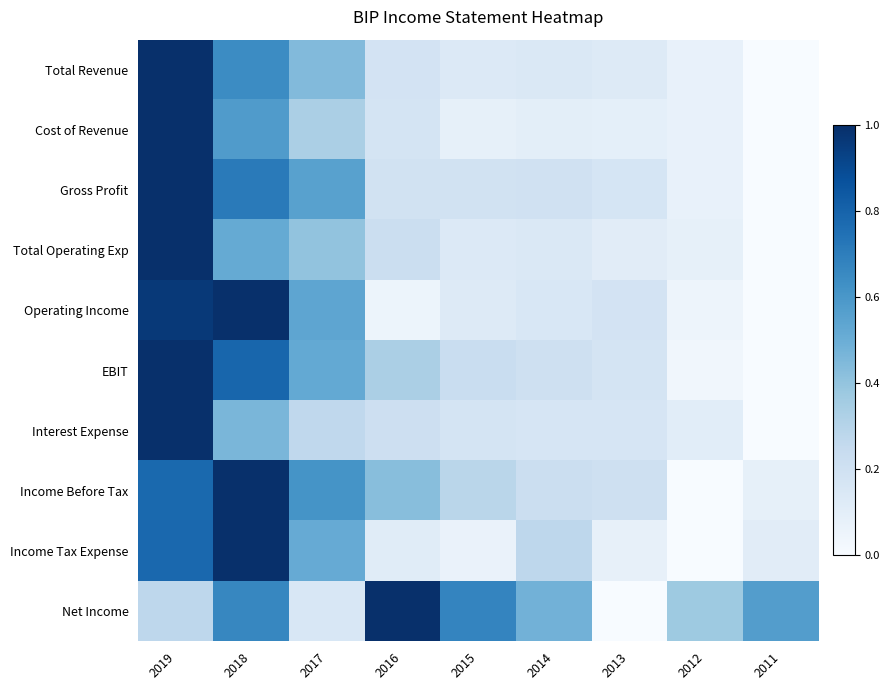

Which label corresponds to the largest value in the chart?

2019